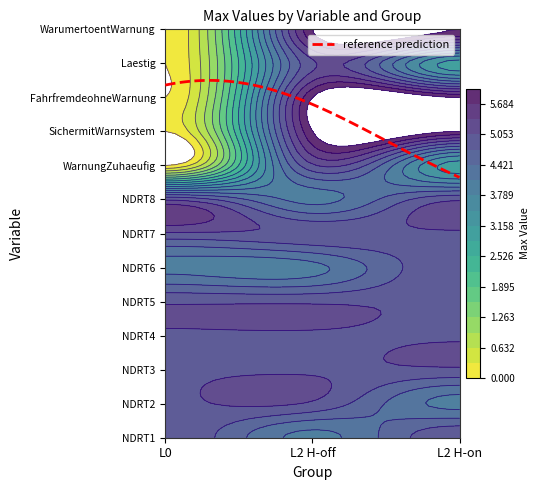

The FahrfremdeohneWarnung series shows 0 at L0. True or false?

True